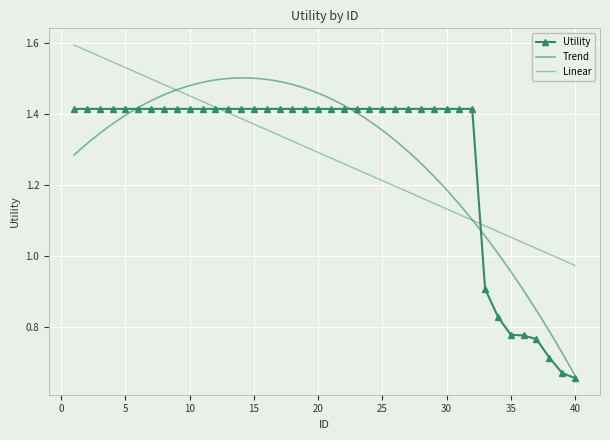

What is the minimum value shown in the chart?

0.7